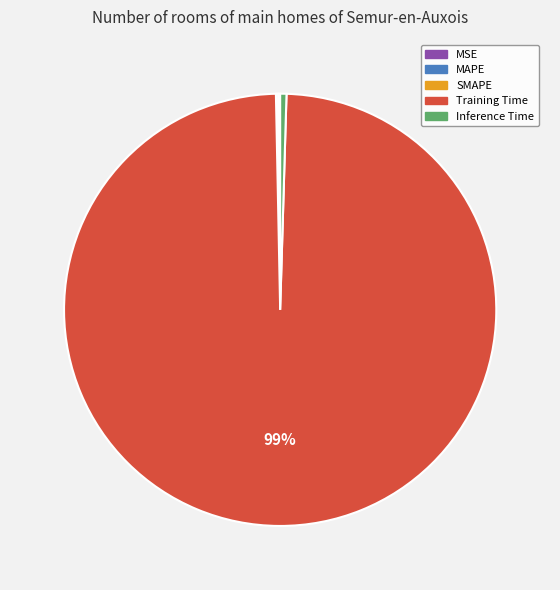

To the nearest percent, what is the average slice percentage?

20%